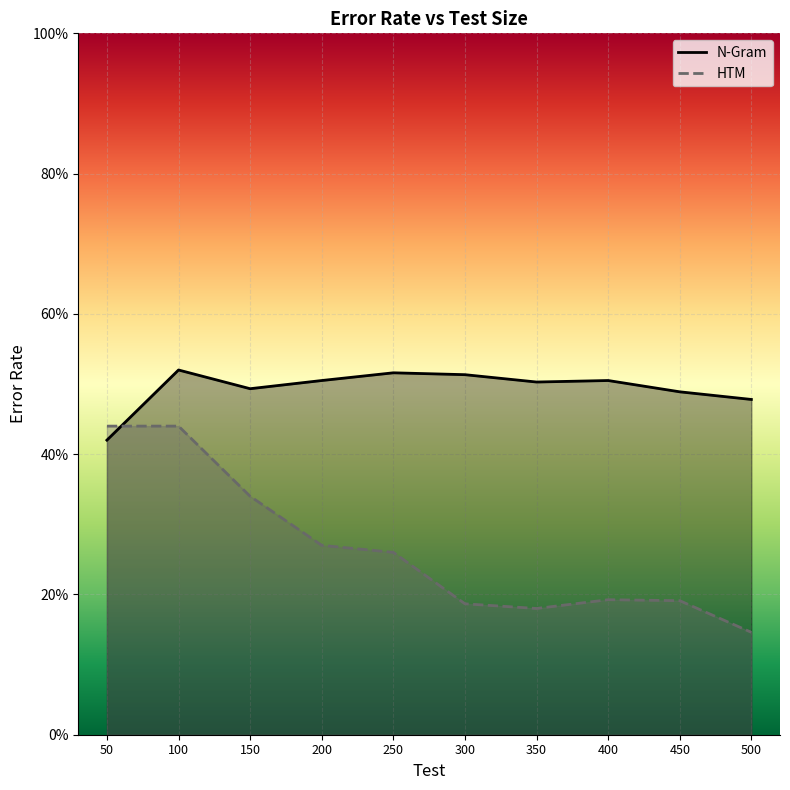

Which category has the lowest value across all series?

500